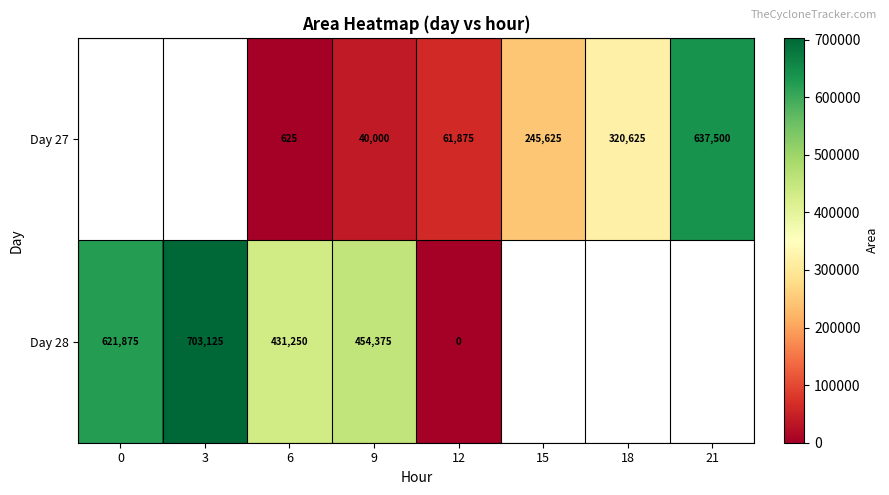

What is the total value across all series at 12?

61875